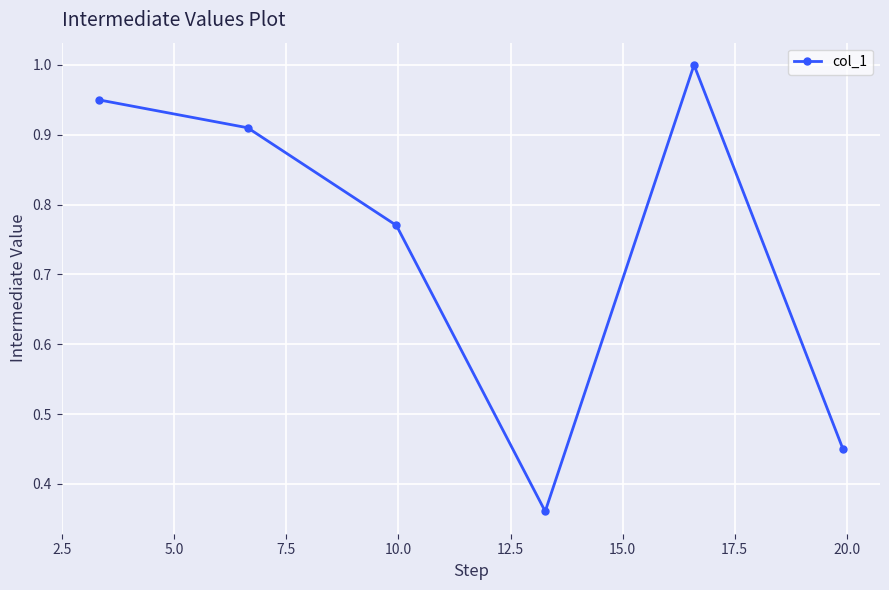

What is the average value?

0.7